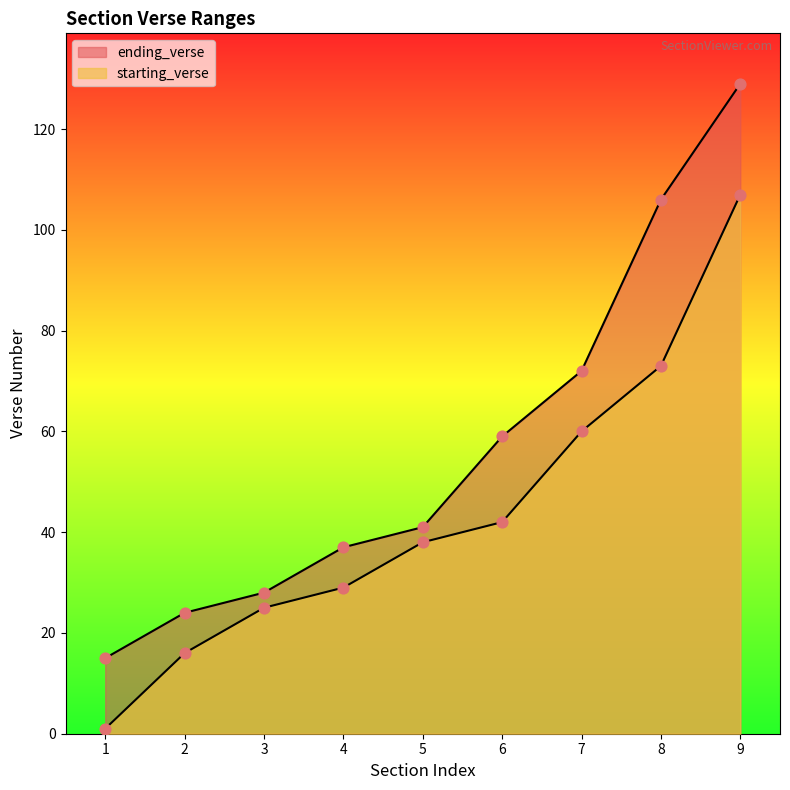

Which series has the widest spread of Y values?

ending_verse